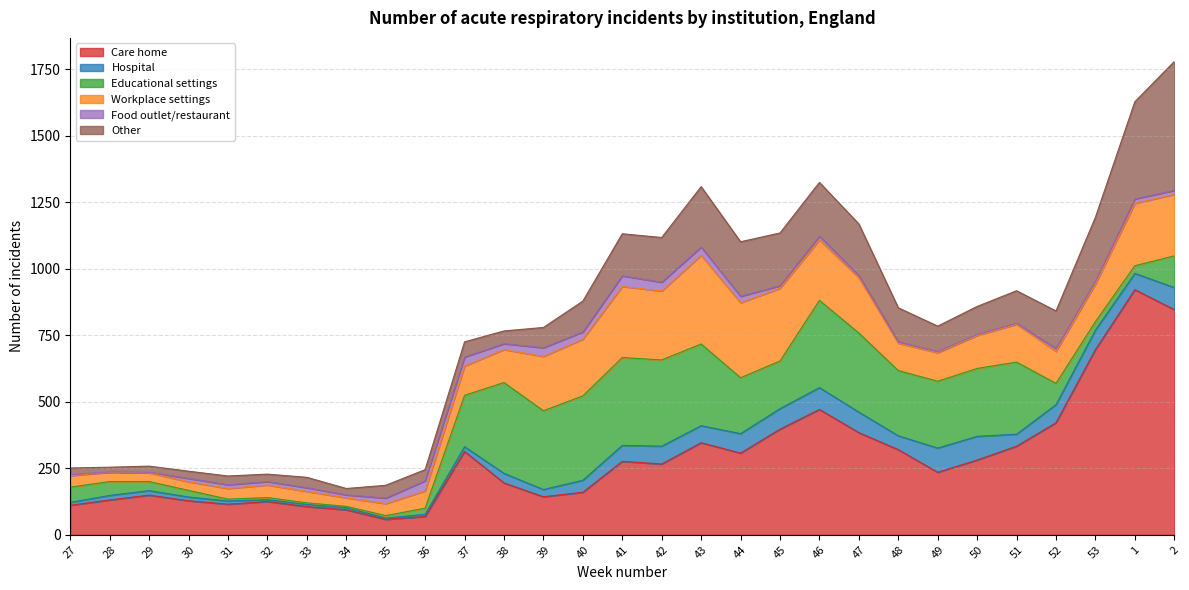

How many lines are shown in the chart?

6